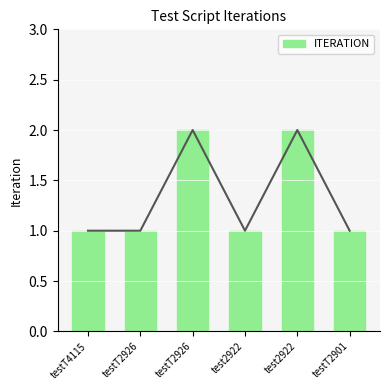

What is the label of the 4th bar from the left?

test2922